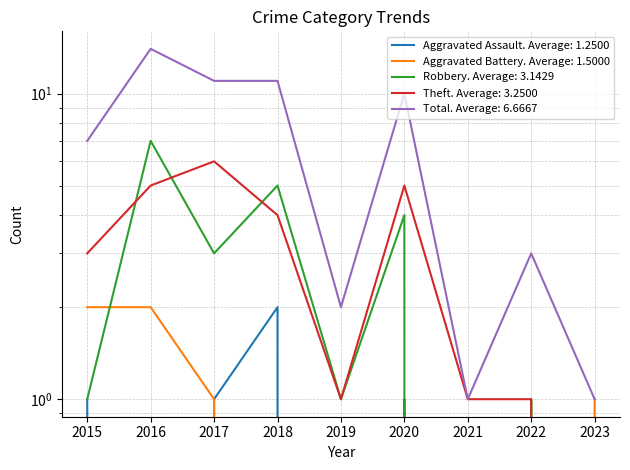

Which series has the largest total across all categories?

Total